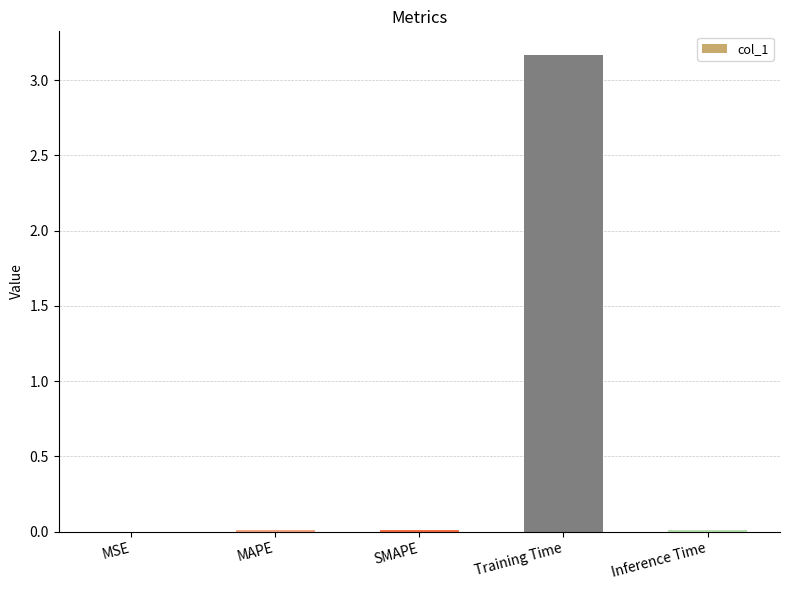

The value at MSE is 0.0. True or false?

True